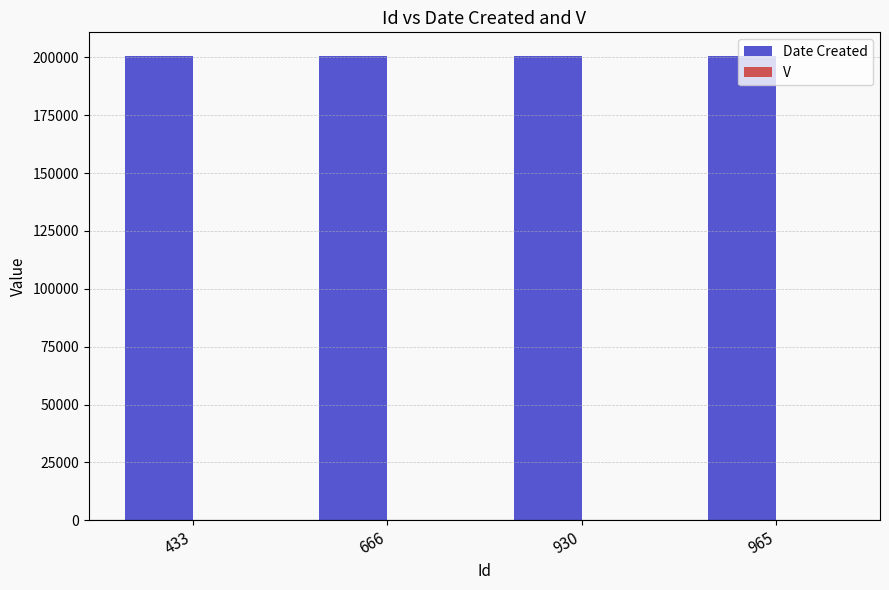

The value of Date Created at 666 is 330872. True or false?

False